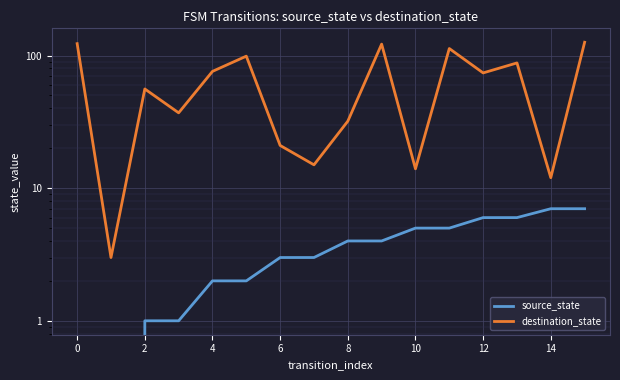

At 8, list the series in order from largest to smallest.

destination_state, source_state